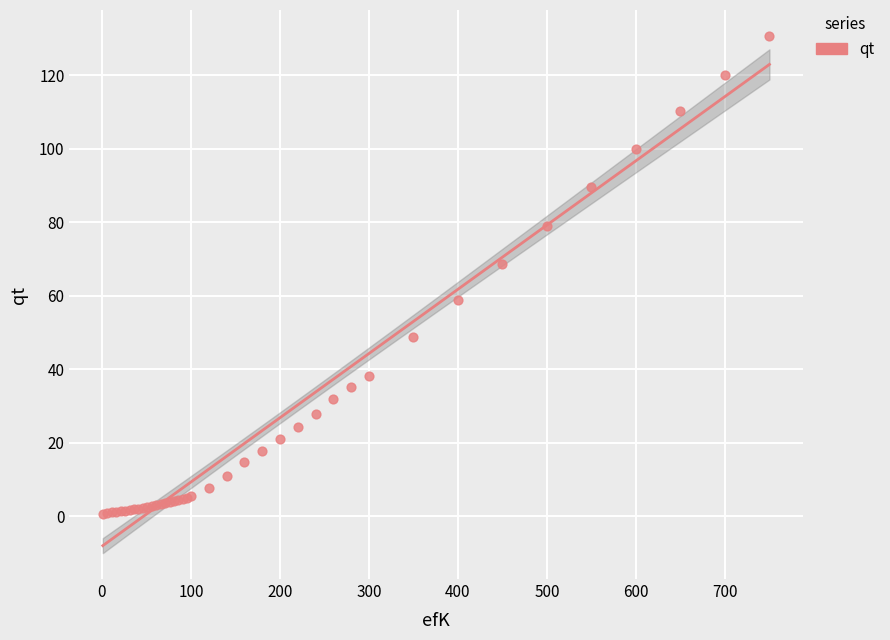

What Y value in the scatter plot is closest to 65?

68.6